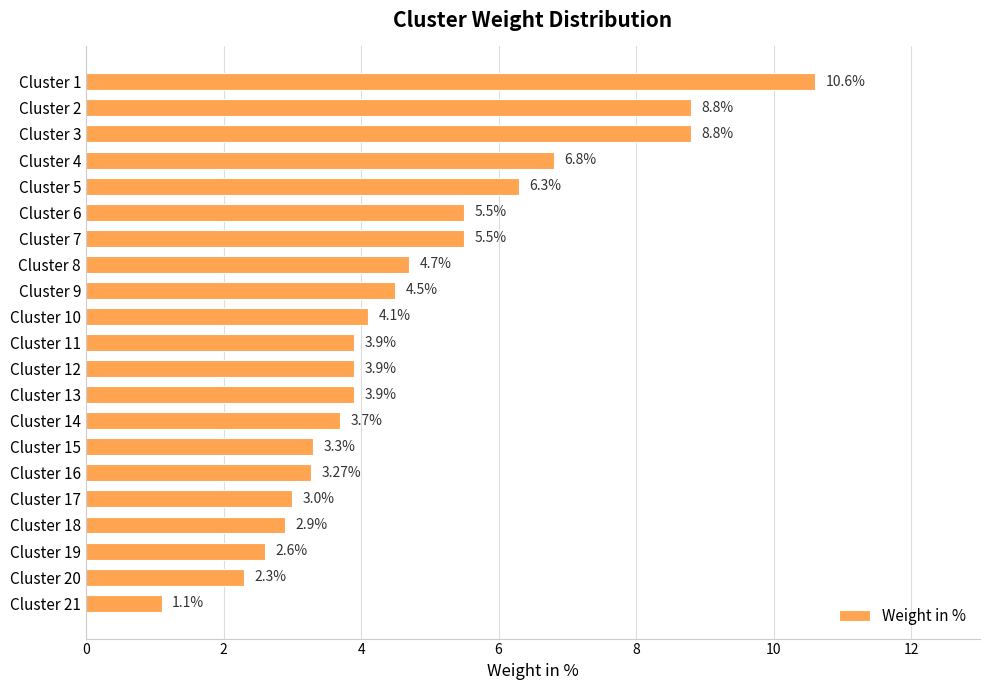

How many bars are there in total?

21